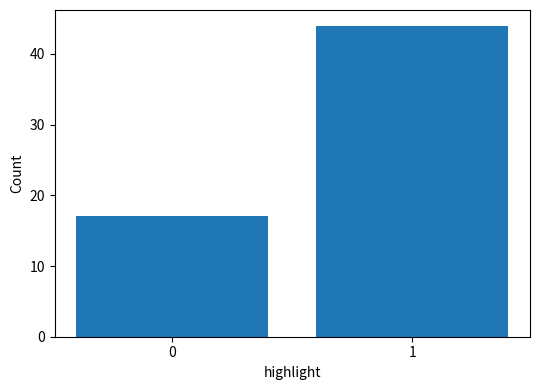

Reading left to right, what are all the values shown in this chart?

17	44